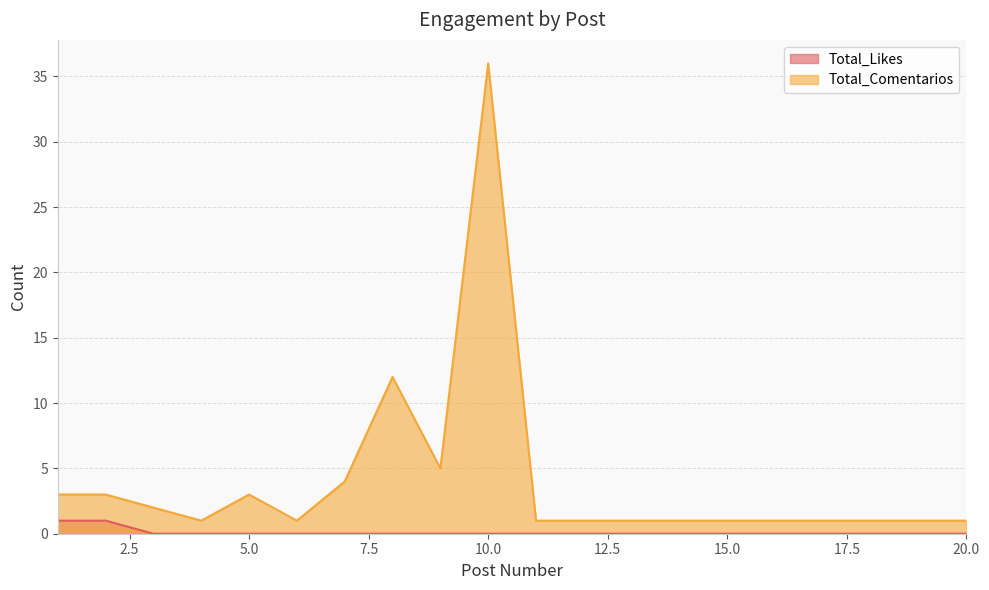

Where is the first local minimum for Total_Comentarios?

4